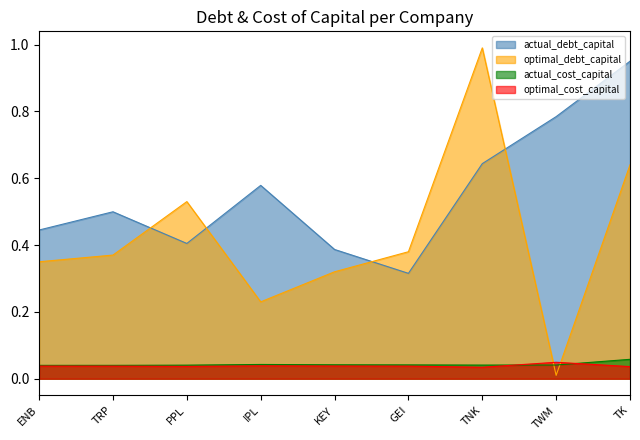

At which category does optimal_debt_capital reach its first local valley?

IPL